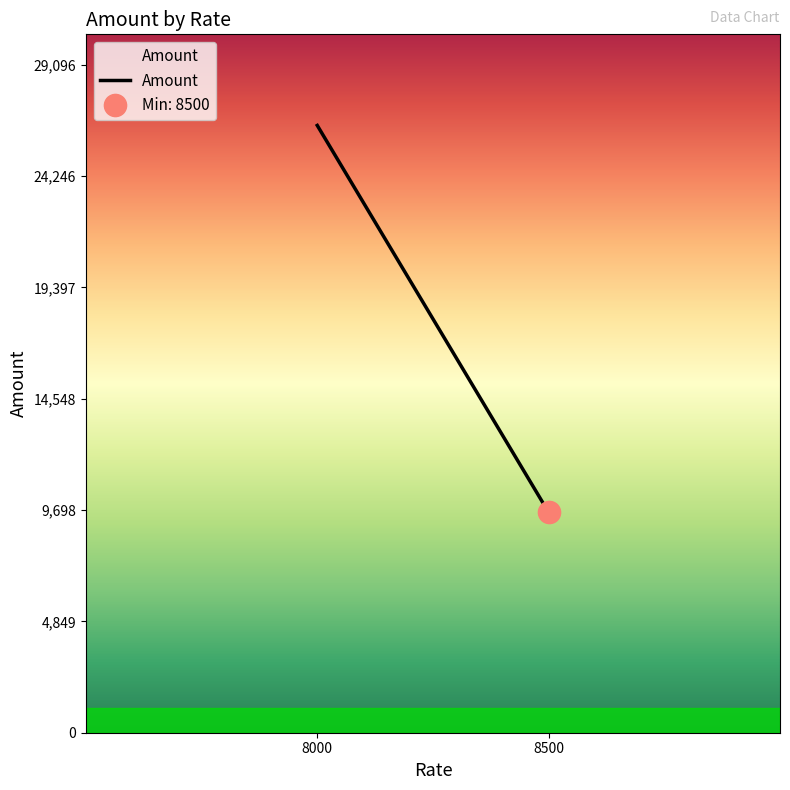

Rank the categories by value from highest to lowest.

8000, 8500